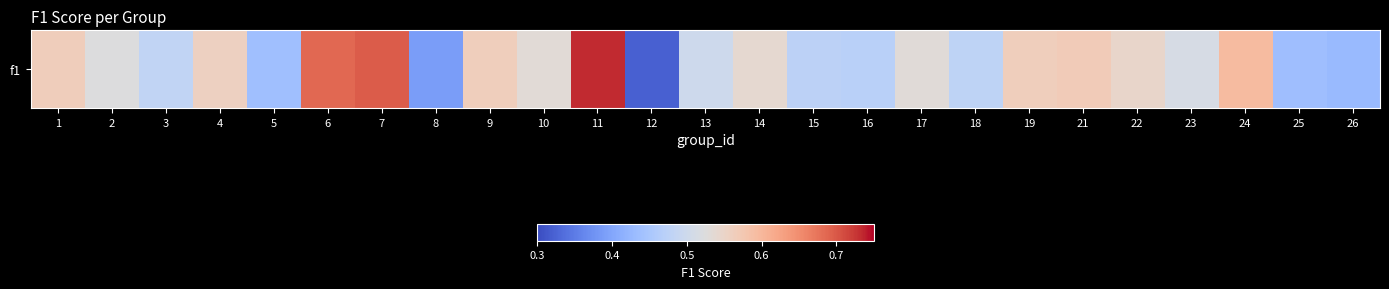

Rank the categories by value from highest to lowest.

11, 7, 6, 24, 21, 1, 9, 19, 4, 22, 14, 10, 17, 2, 23, 13, 3, 18, 15, 16, 5, 25, 26, 8, 12